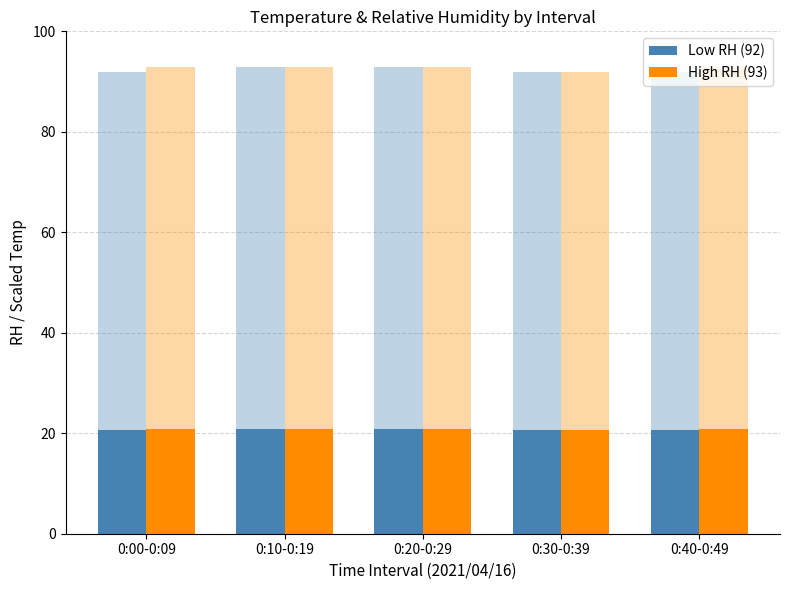

Reading left to right, what are all the values shown in this chart?

Low RH (92): 20.6	20.8	20.8	20.6	20.6
High RH (93): 20.8	20.8	20.8	20.6	20.8